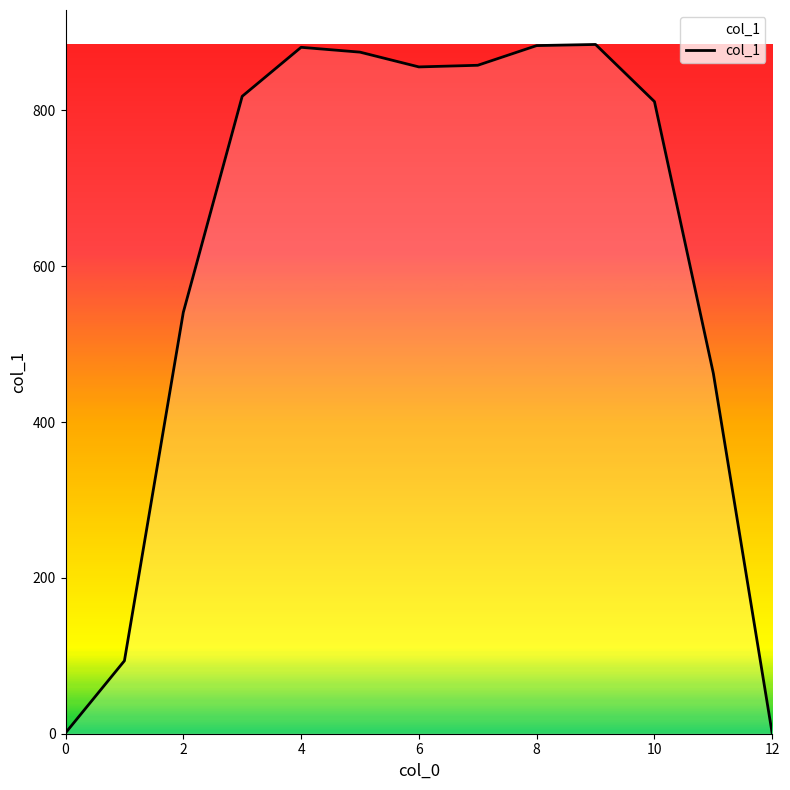

How many lines are shown in the chart?

1